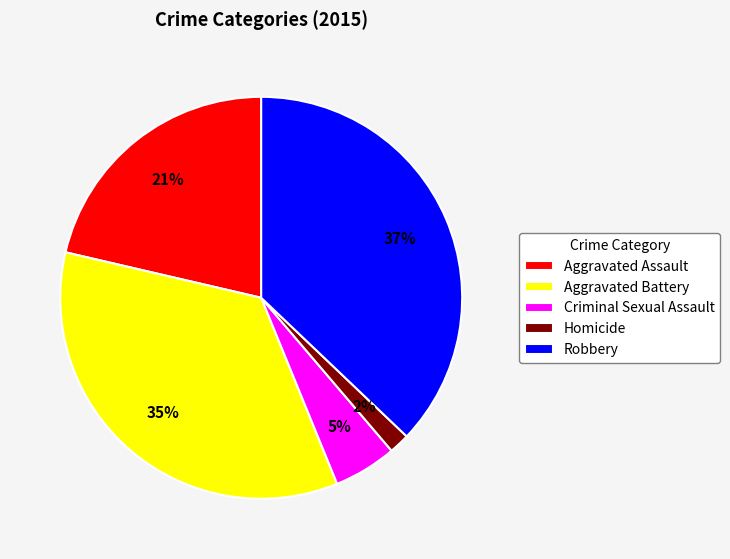

To the nearest percent, what is the difference between the Aggravated Battery and Homicide slice percentages?

33%